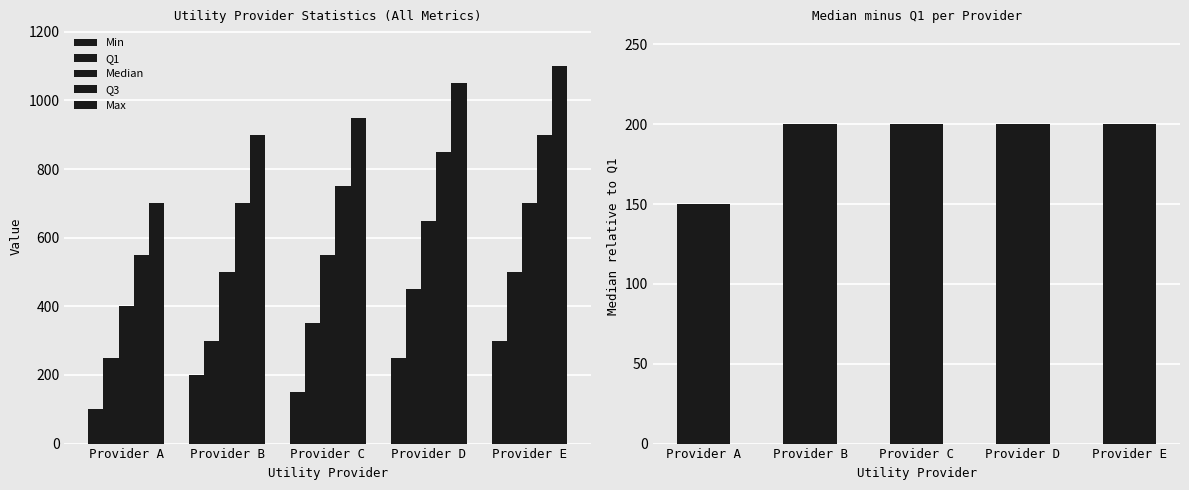

True or false: Median has a value of 200 at Provider D.

True